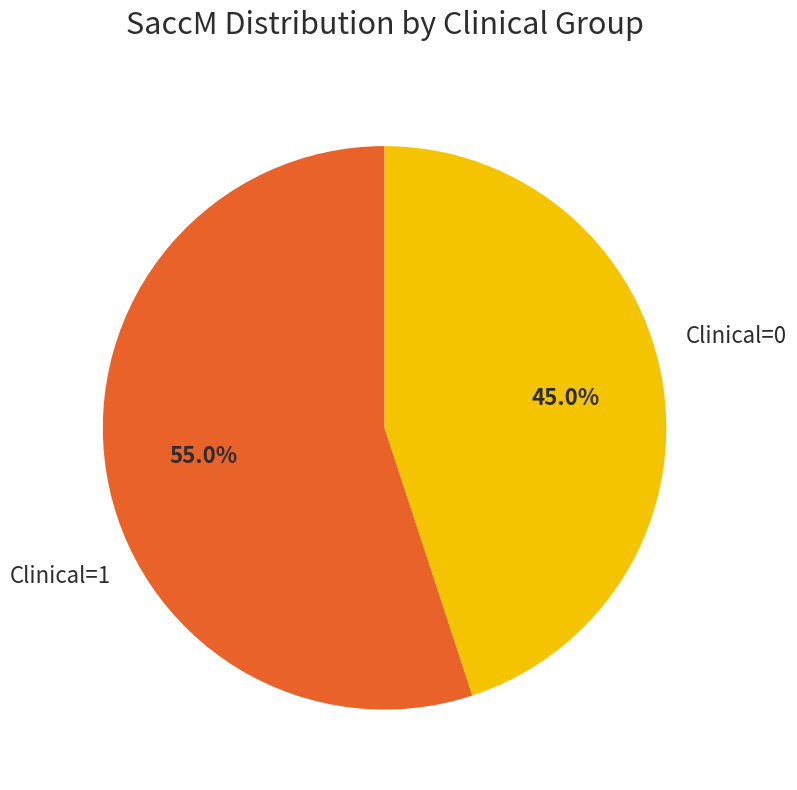

Is there any slice that represents more than half of the pie?

Yes